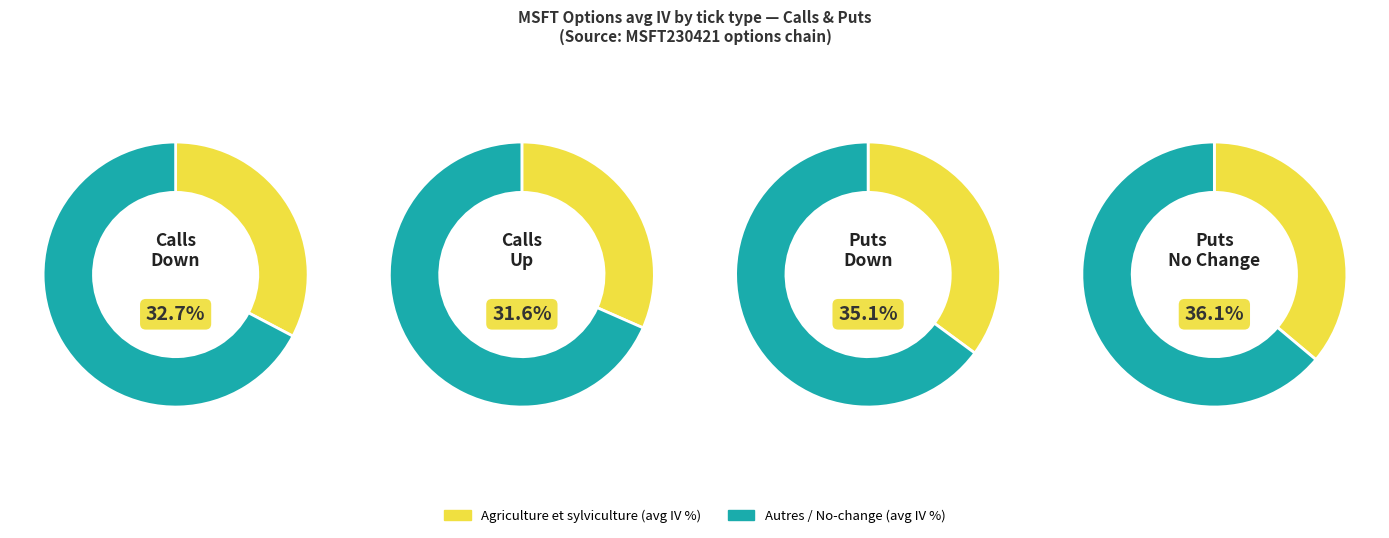

Does no_change account for over 50% of the chart?

No